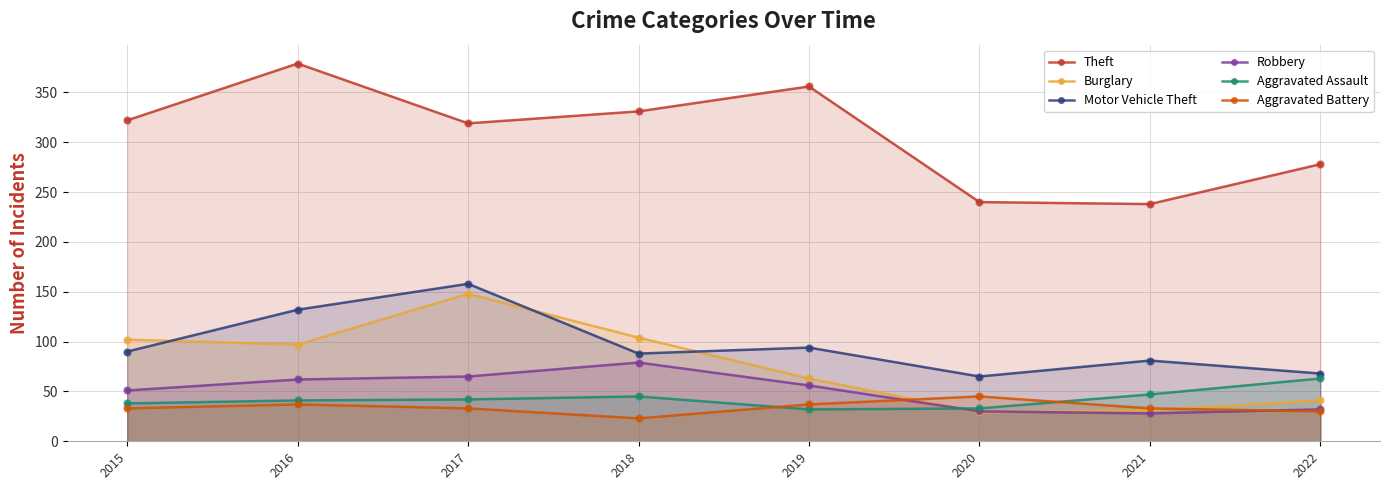

Which series has the largest Y range (max minus min)?

Theft